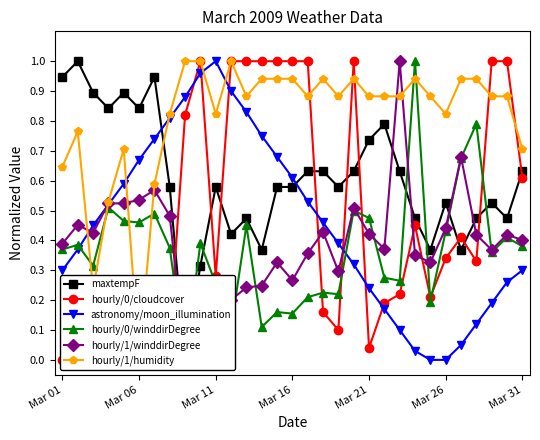

The value of astronomy/moon_illumination at 13 is 1.1. True or false?

False